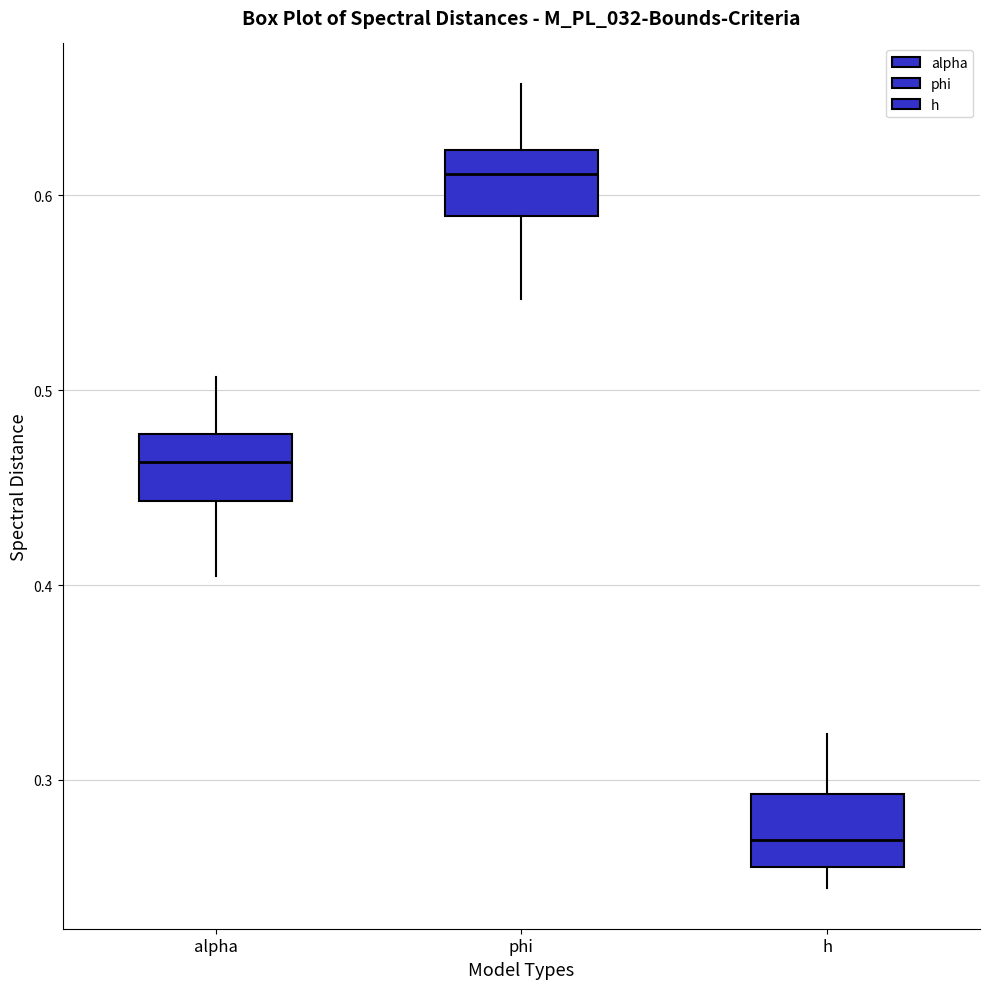

Reading left to right, transcribe this box plot: for each box, give where its median line is, the range the box spans, and where its two whiskers end, as read against the y-axis. The values are not printed on the chart, so give them approximately, as read against the axis.

alpha: median 0.46, box 0.44 to 0.48, whiskers 0.40 to 0.51
phi: median 0.61, box 0.59 to 0.62, whiskers 0.55 to 0.66
h: median 0.27, box 0.26 to 0.29, whiskers 0.24 to 0.32